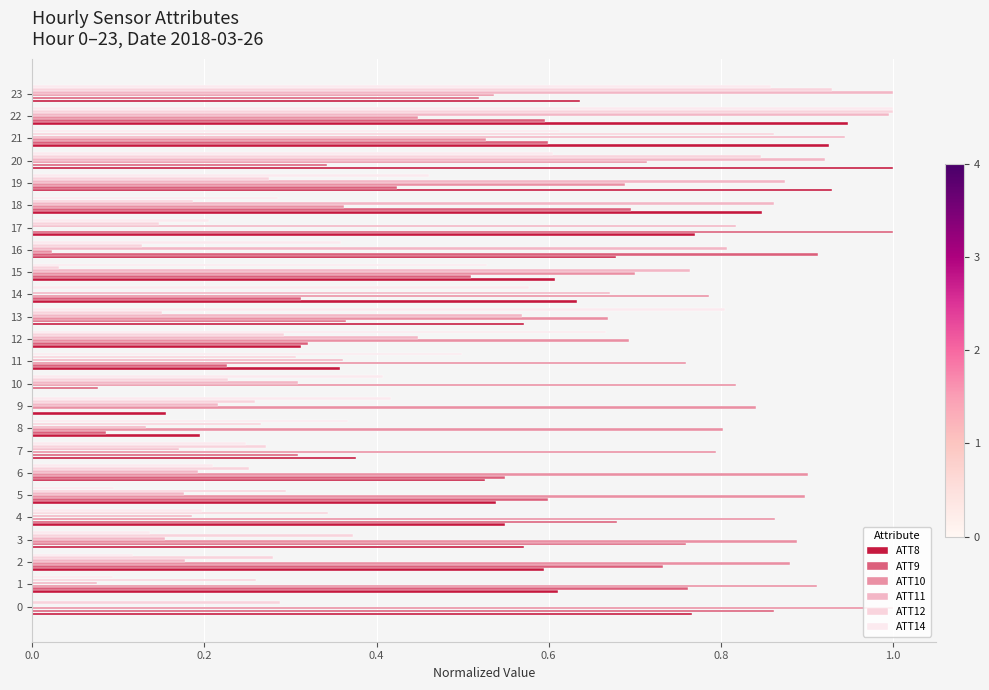

The ATT14 series shows 0.6 at 23. True or false?

False